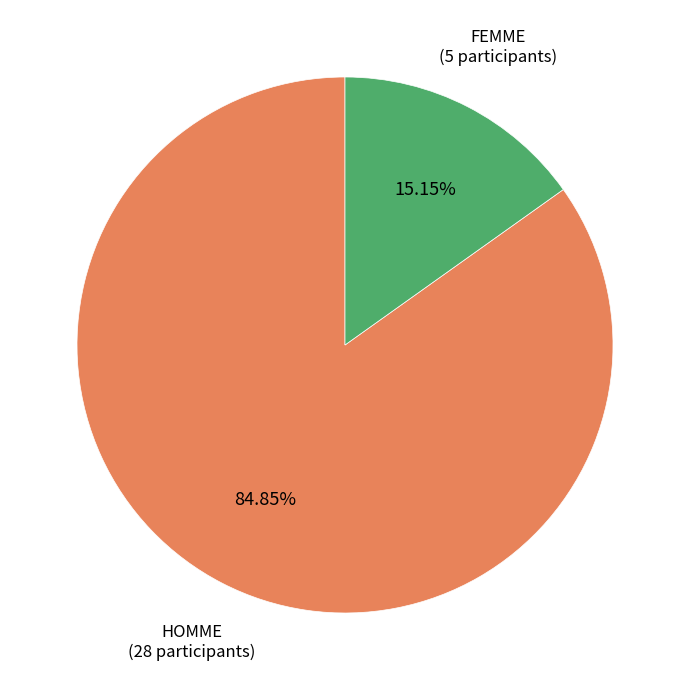

Between FEMME and HOMME, which is larger?

HOMME